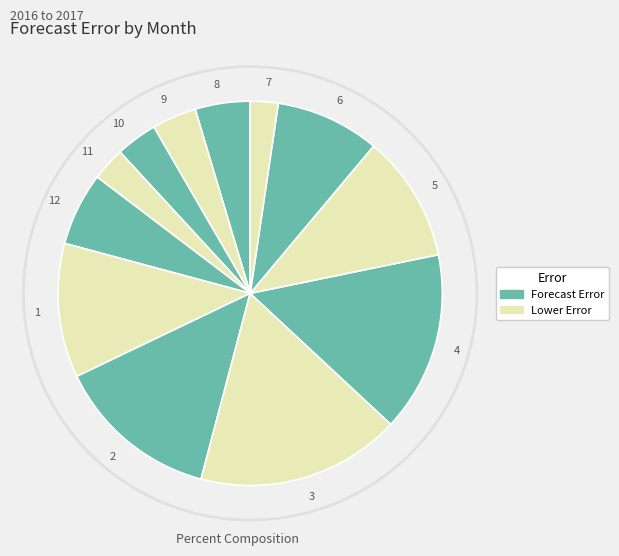

How many slices are in this pie chart?

12